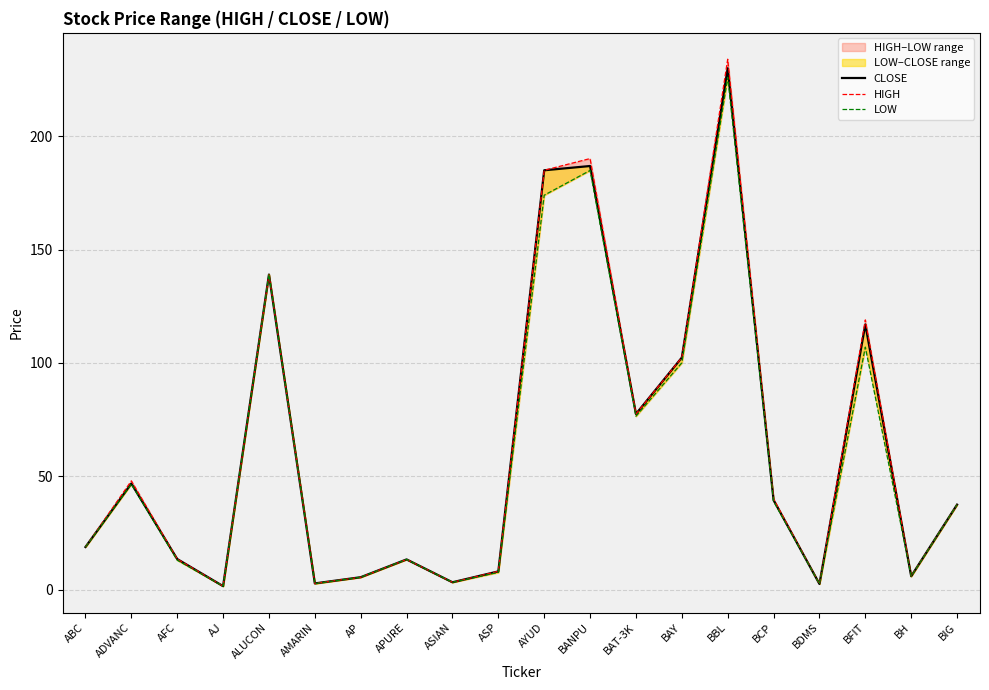

What is the difference between the maximum and second lowest values in the CLOSE series?

227.5